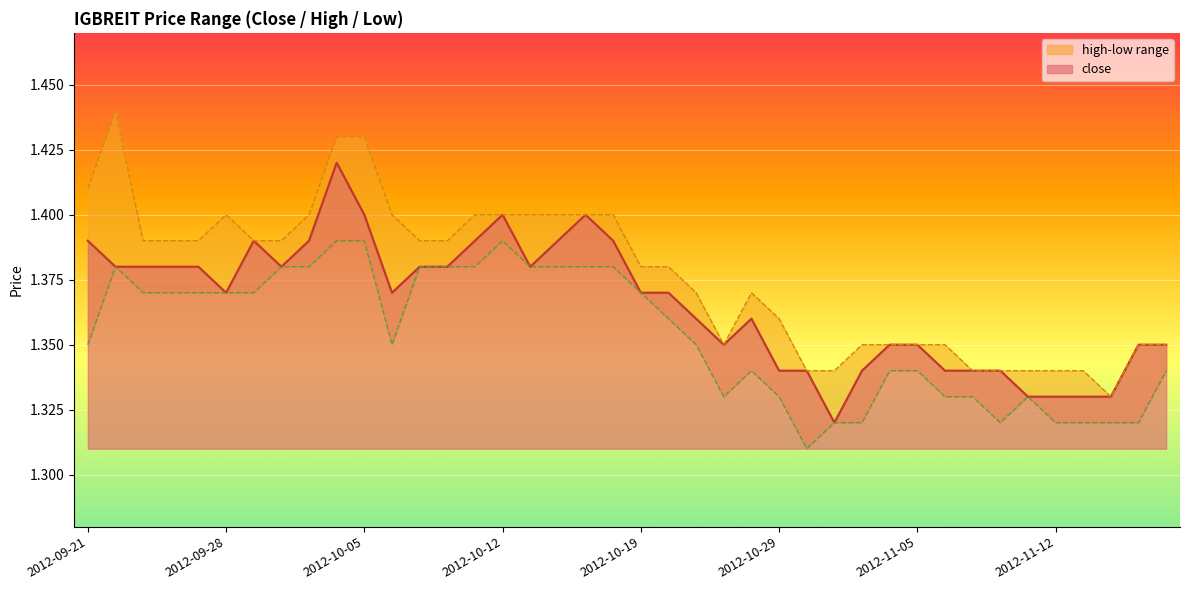

What is the sum of all low values?

54.2